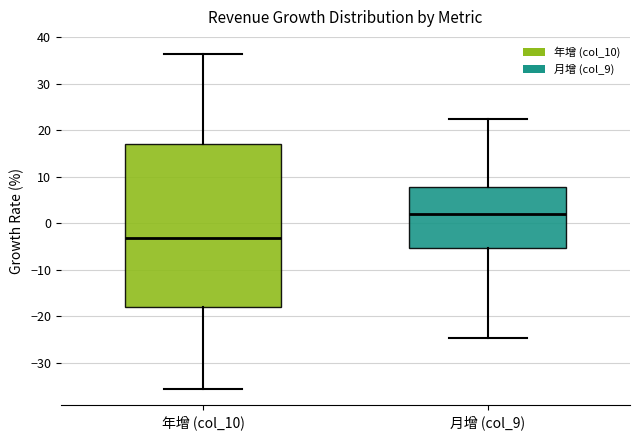

Reading left to right, read every box against the y-axis: the position of its median line, the range the box covers, and the ends of its whiskers. The values are not printed on the chart, so give them approximately, as read against the axis.

年增 (col_10): median -3, box -18 to 17, whiskers -36 to 37
月增 (col_9): median 2, box -5 to 8, whiskers -25 to 23